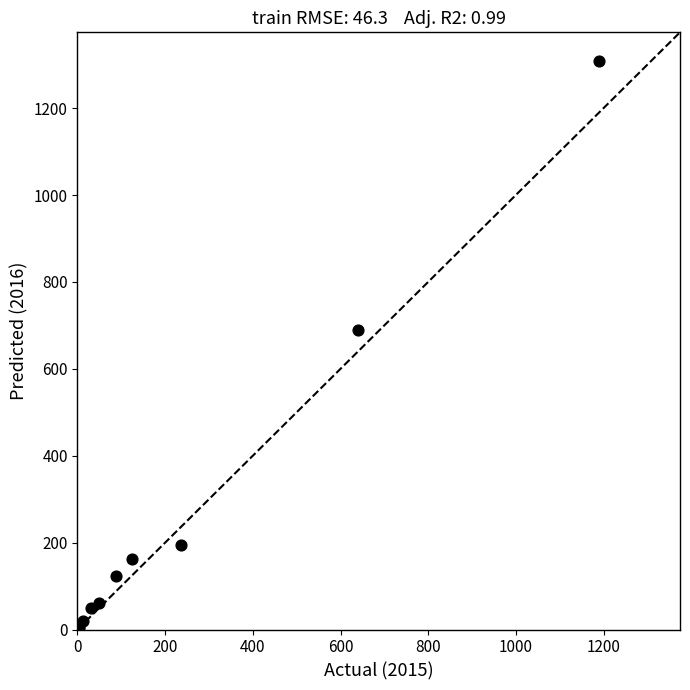

What Y value in the scatter plot is closest to 656?

689